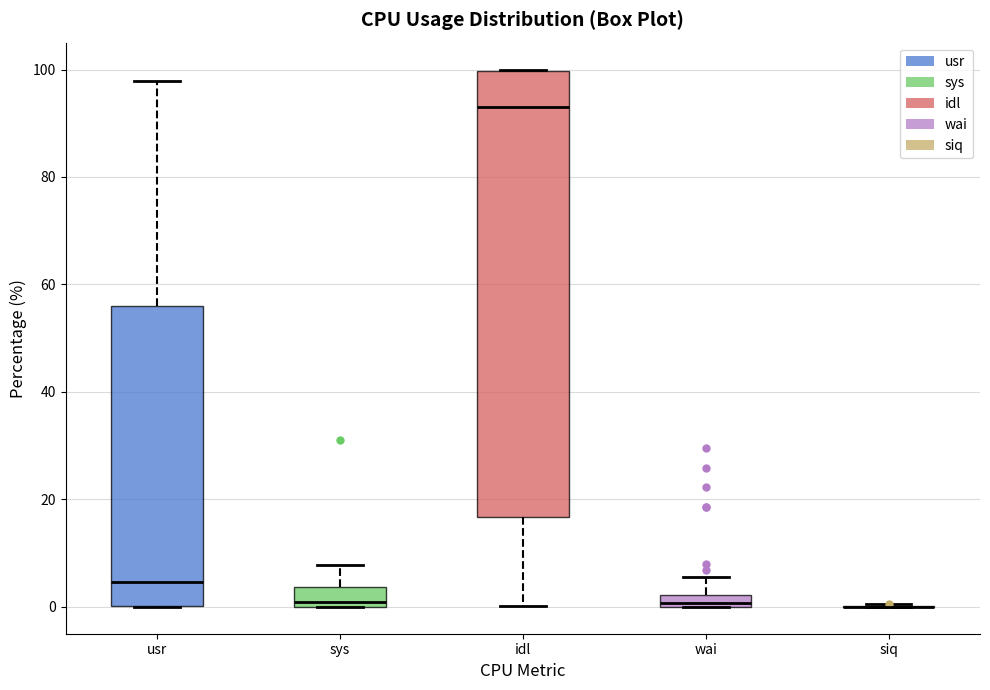

Which box is the tallest, from its lower edge to its upper edge?

idl